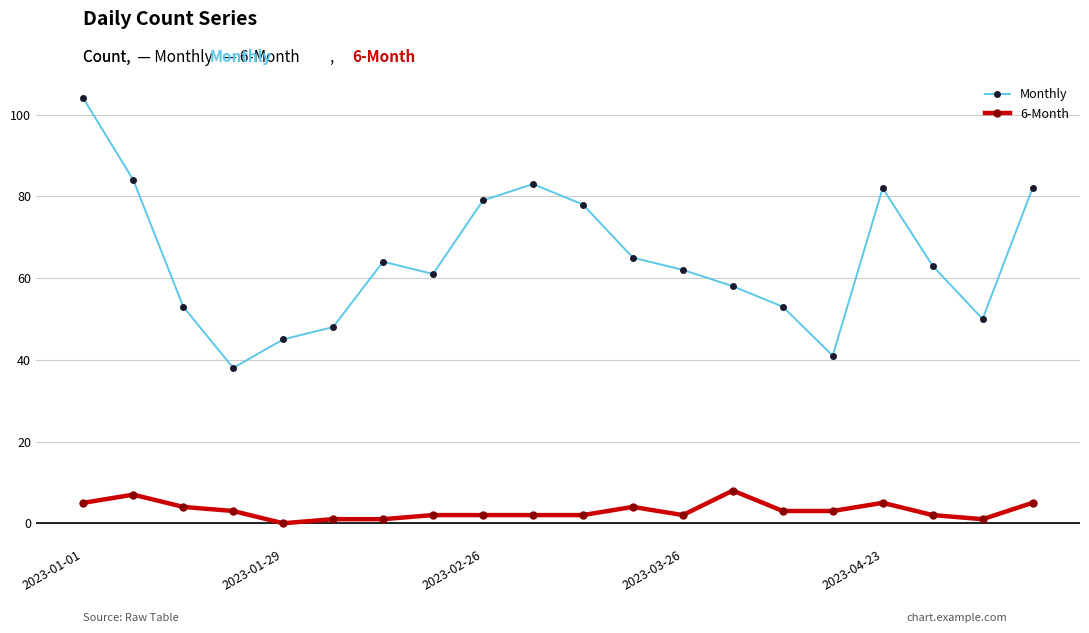

Is this an area chart (filled region under the line)?

No